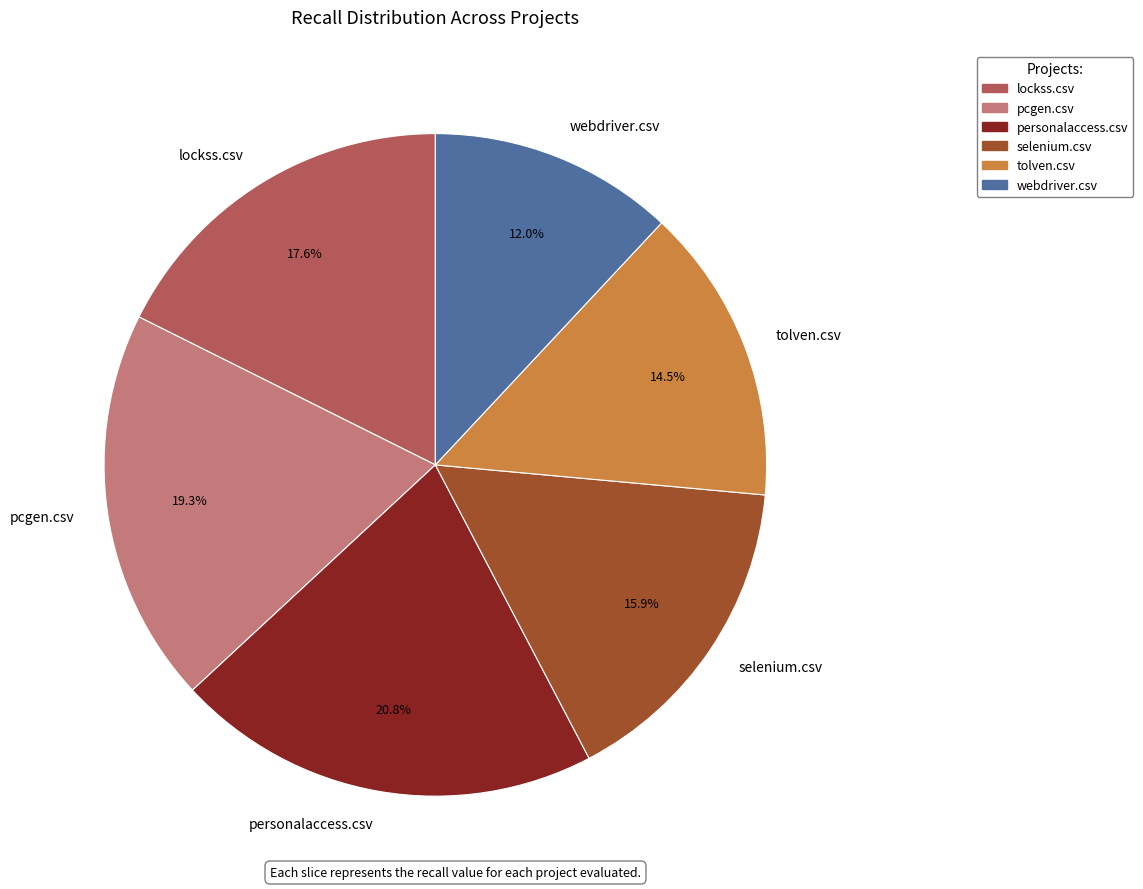

Do webdriver.csv and tolven.csv together represent more than half of the pie?

No